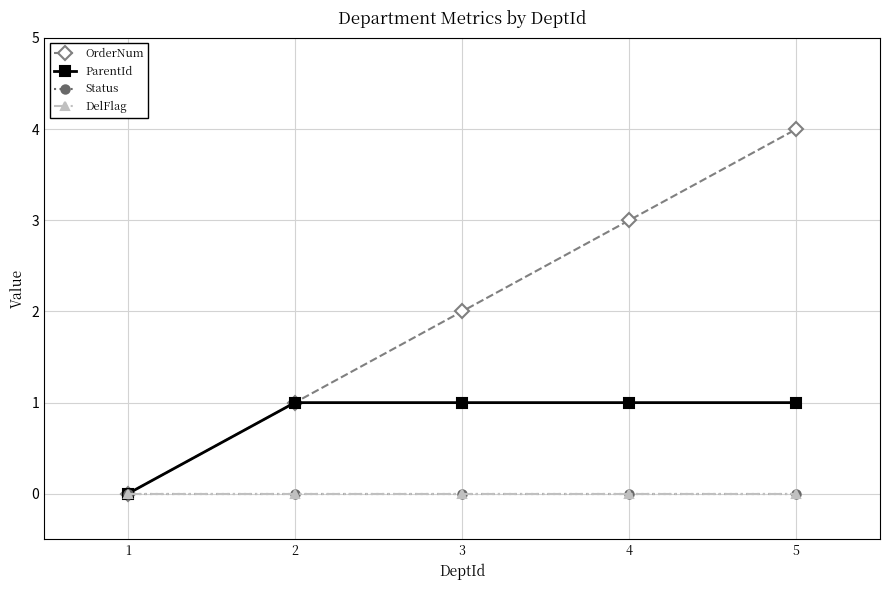

Where is Status nearest to the value 0?

1